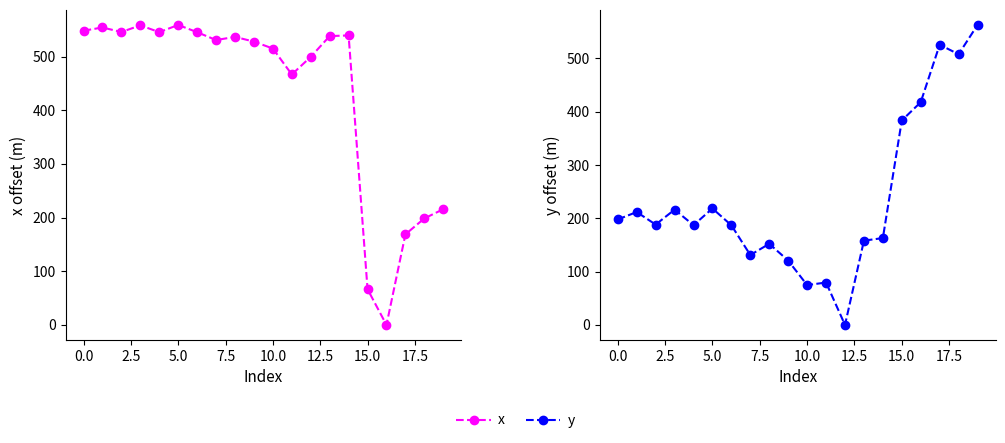

What is the value of the x point at the 5th from the left?

545.5